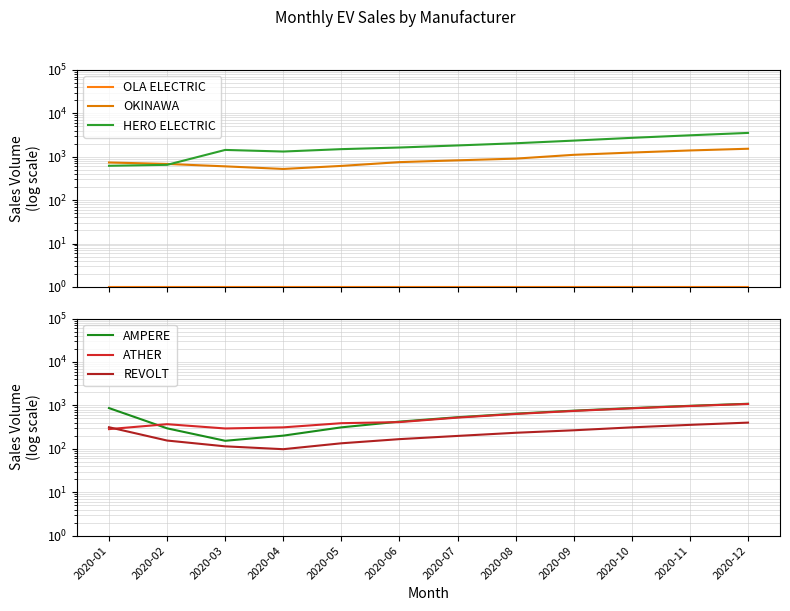

What is the greatest value displayed?

3521